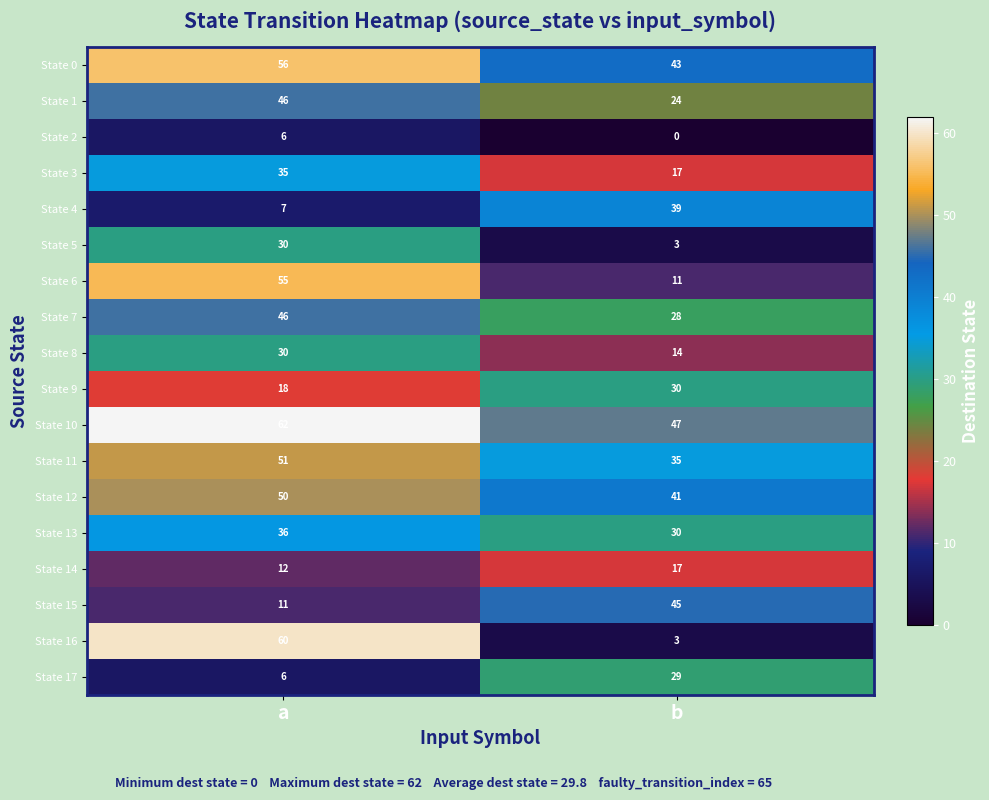

What value does the State 3 series have at a, to the nearest 5?

35